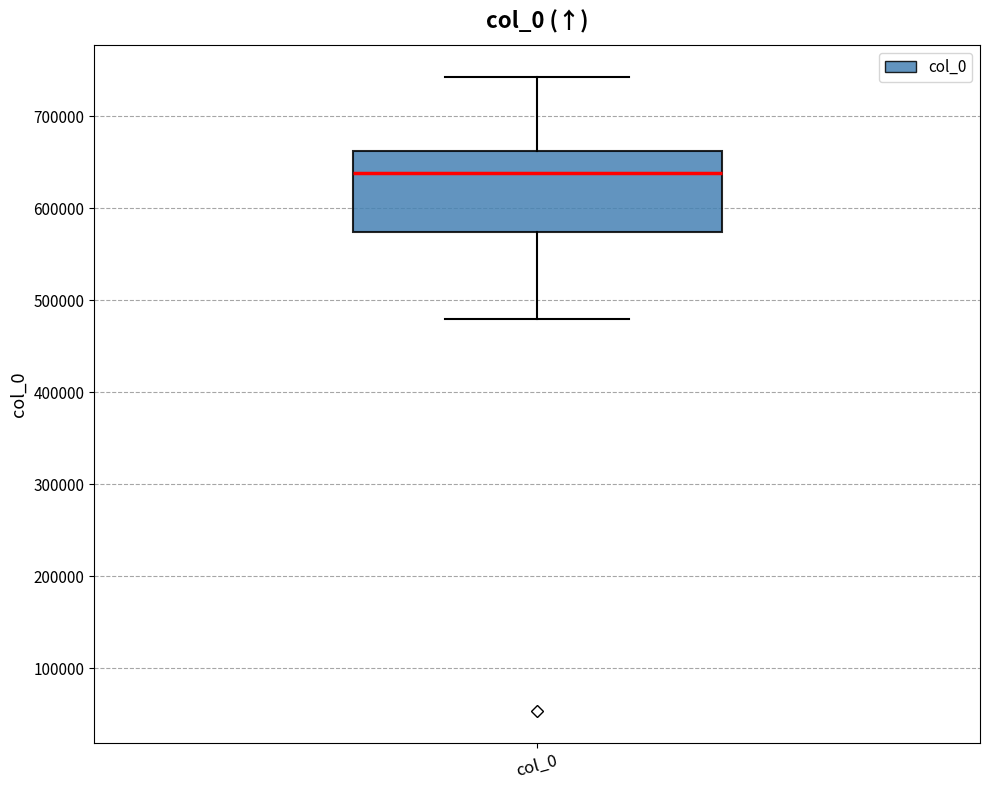

Transcribe this box plot: give where the median line is, the range the box spans, and where the two whiskers end, as read against the y-axis. The values are not printed on the chart, so give them approximately, as read against the axis.

median 640000, box 570000 to 660000, whiskers 480000 to 740000